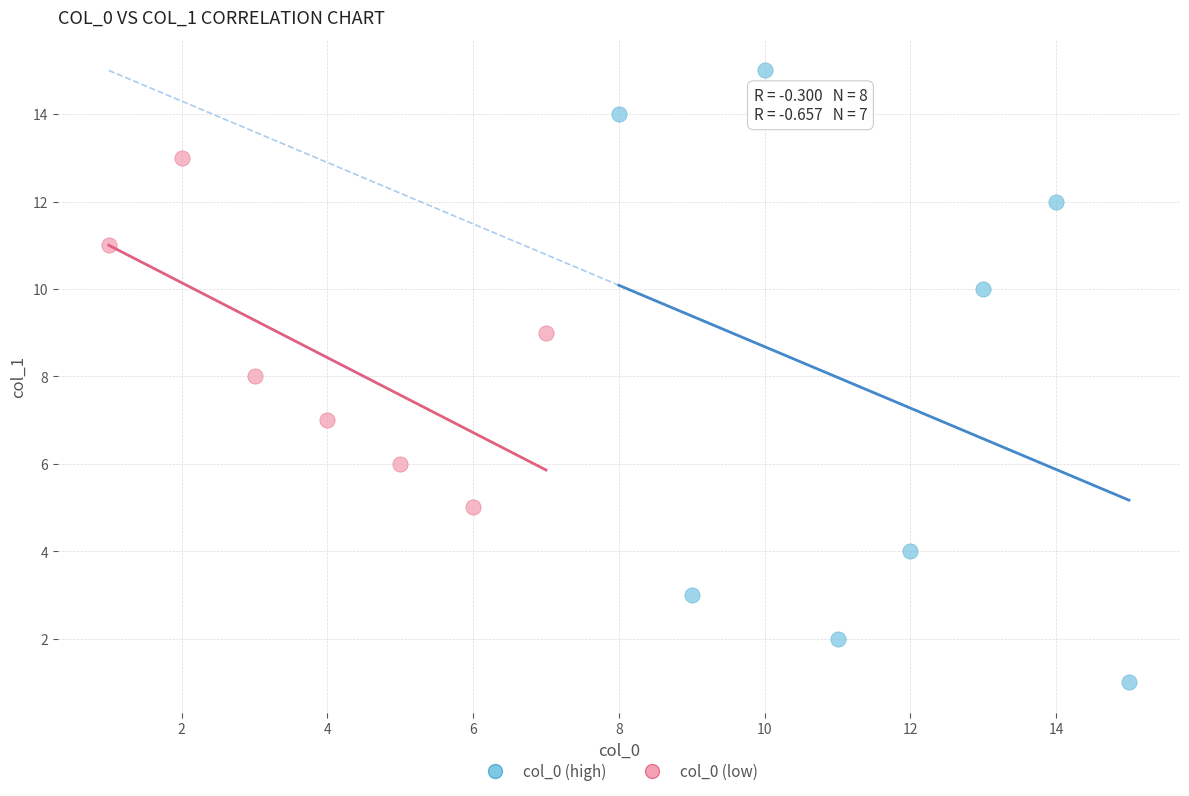

Which series reaches the maximum Y coordinate?

col_0 (high)